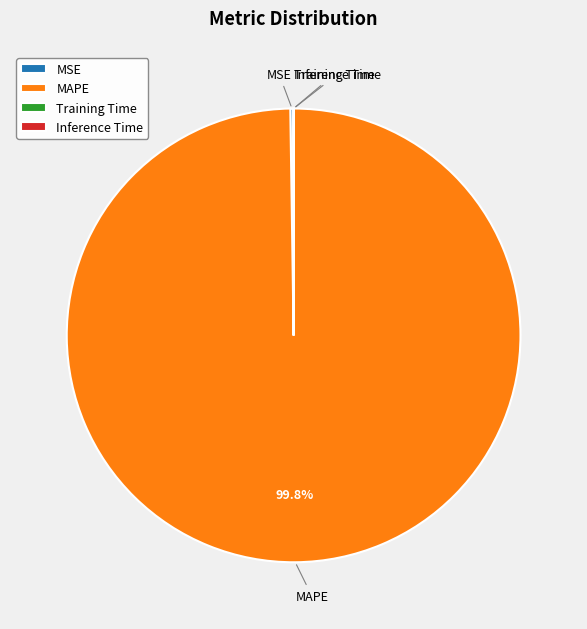

Which slice represents more than half of the pie?

MAPE